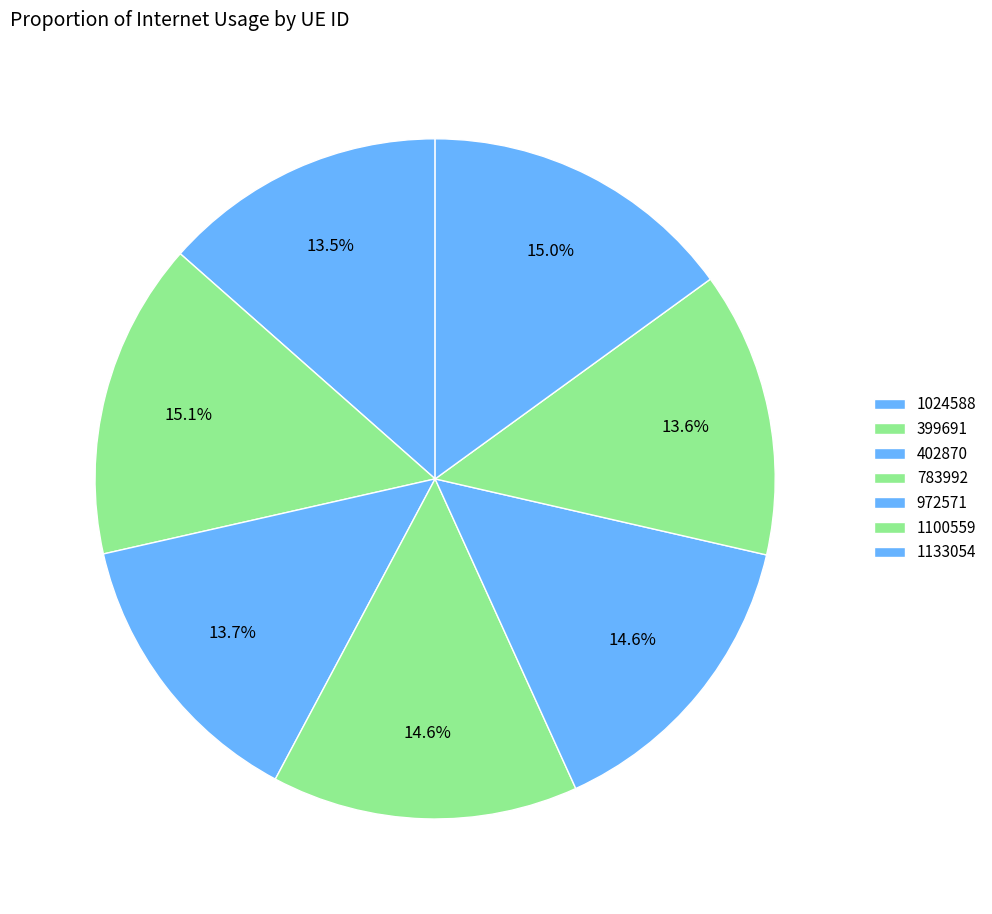

Is there any slice that represents more than half of the pie?

No